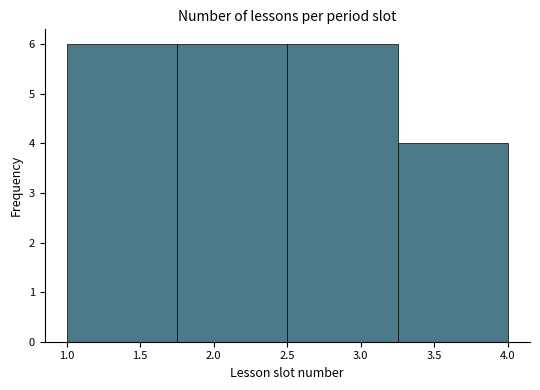

Reading left to right, transcribe this chart: for each bar, give the range it covers on the x-axis and its height. The values are not printed on the chart, so give them approximately, as read against the axis.

1.00 to 1.75: 6
1.75 to 2.50: 6
2.50 to 3.25: 6
3.25 to 4.00: 4